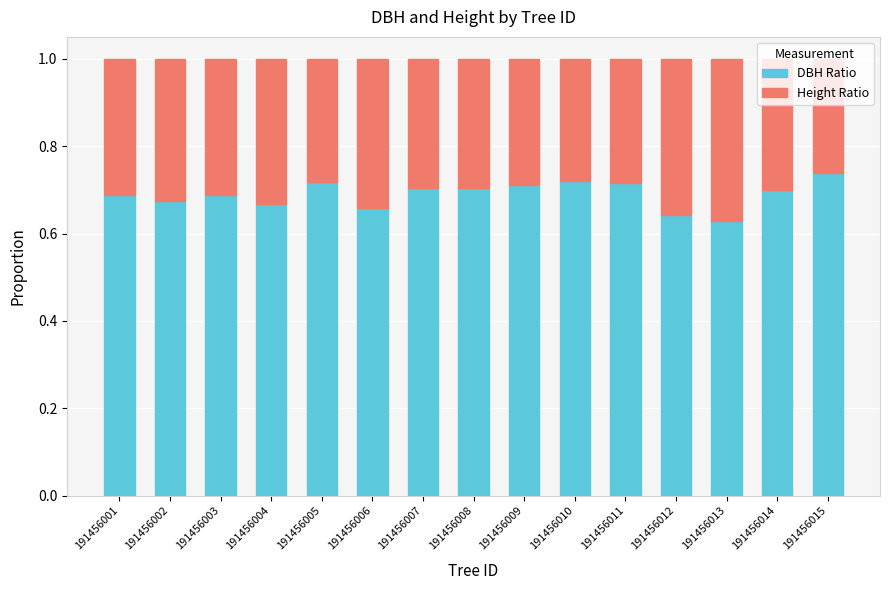

What is the total value across all series at 191456006?

1.0